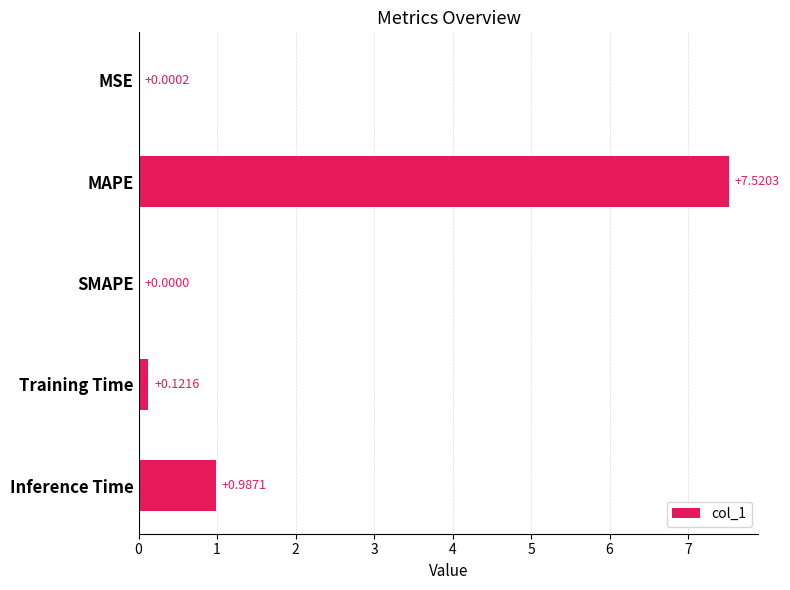

What is the average value?

1.7